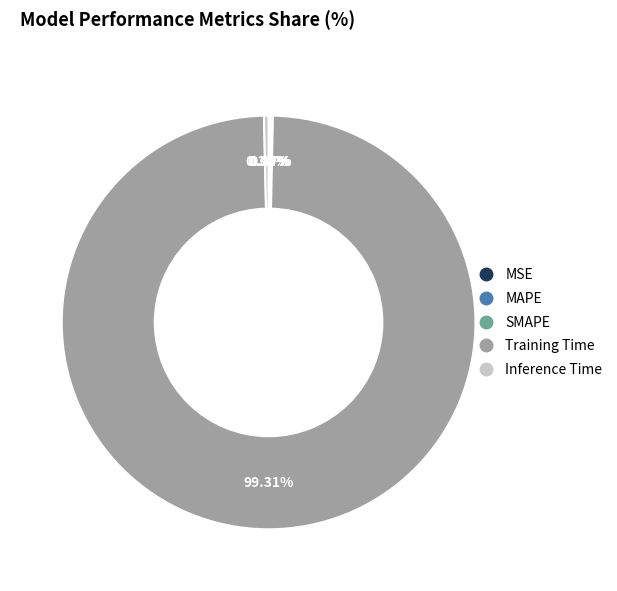

What is the largest slice in the pie chart?

Training Time